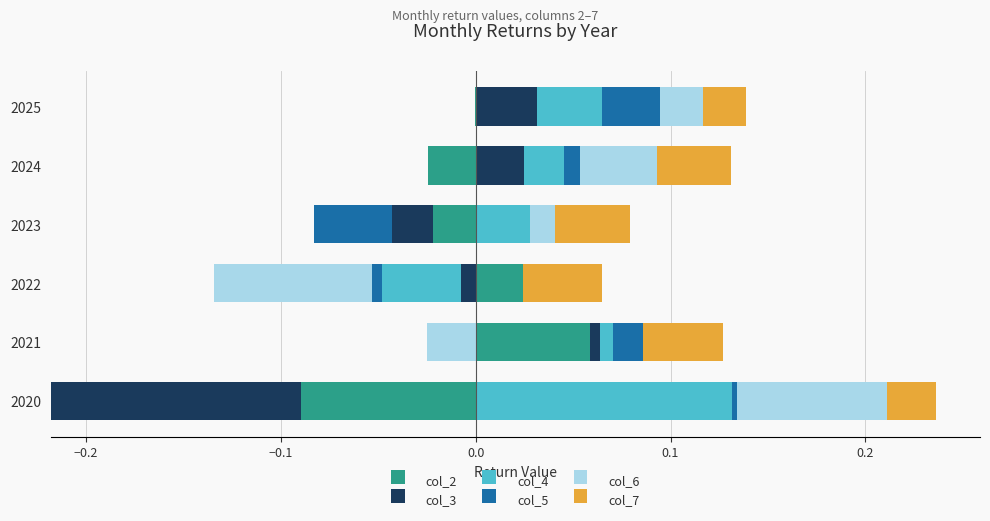

What position from the right is −0.2?

5